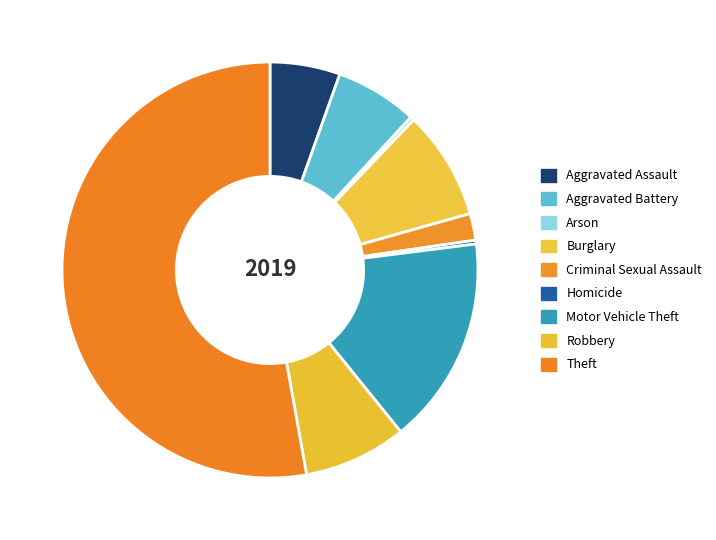

Count the number of slices in the pie.

9